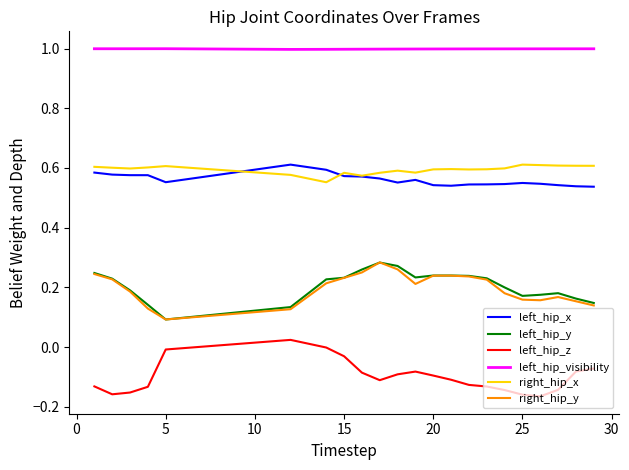

True or false: left_hip_x and left_hip_visibility intersect in this chart.

False